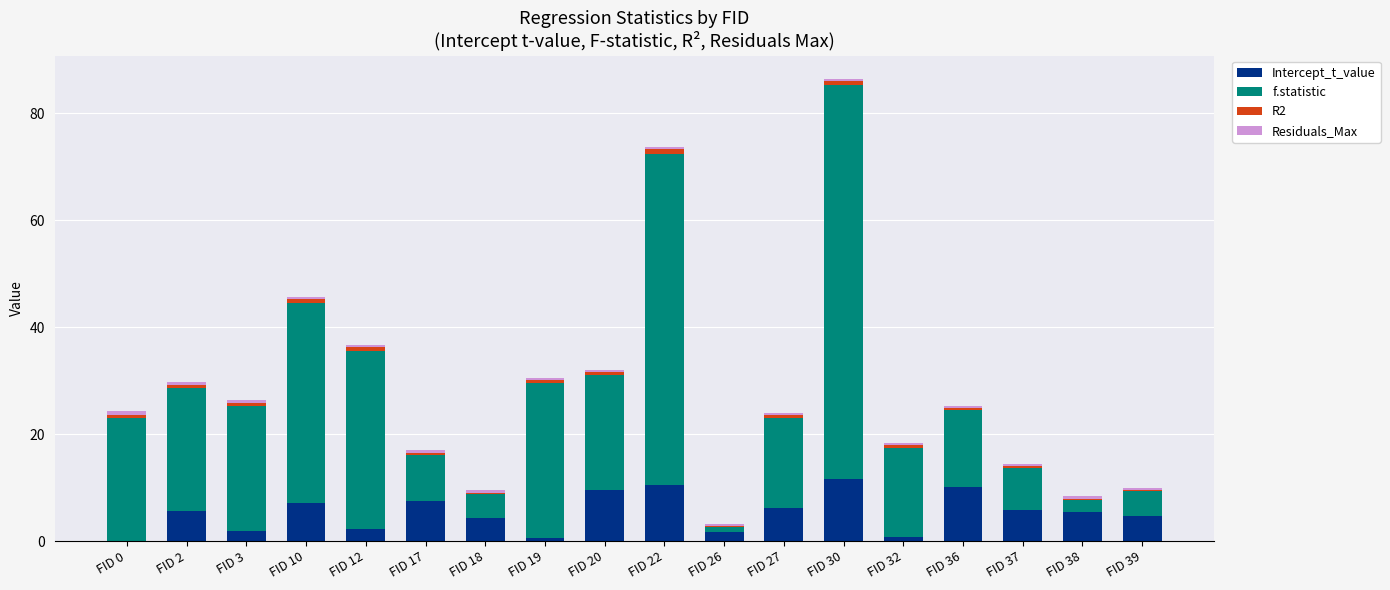

At which category is the sum across all series the highest?

FID 30